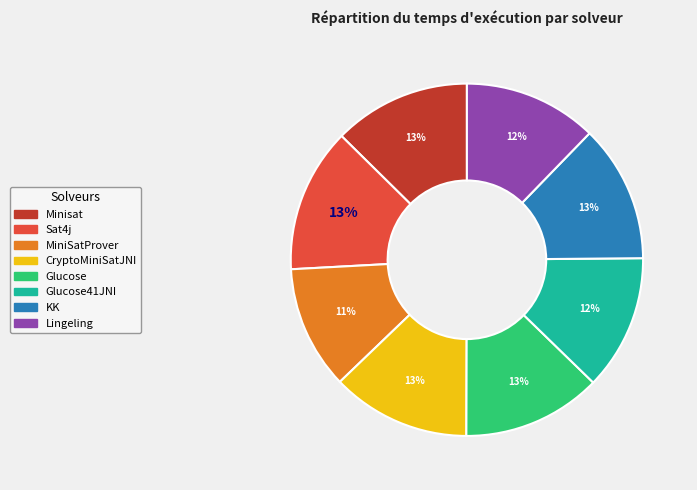

What is the smallest slice in the pie chart?

MiniSatProver